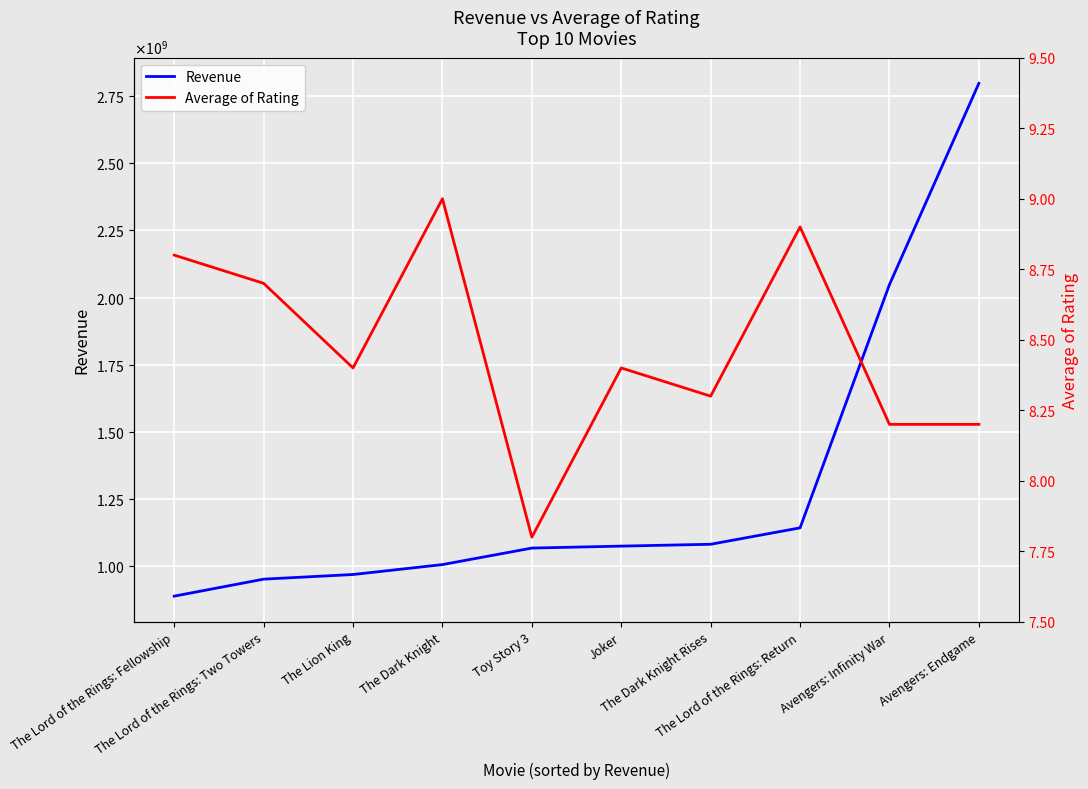

Which series has the largest range (max minus min)?

Revenue